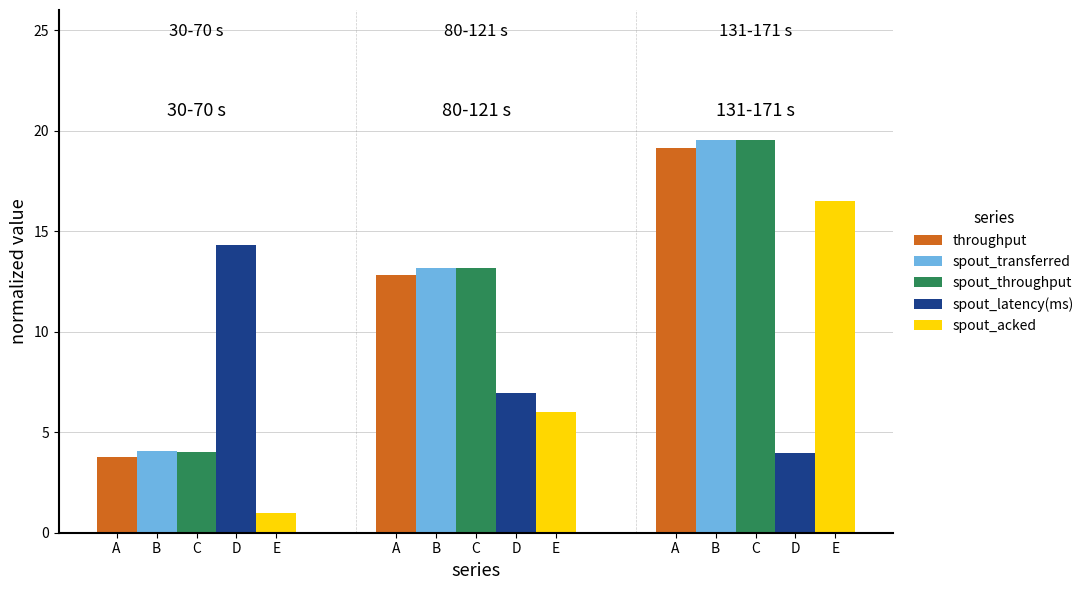

How many values in the spout_throughput series exceed 13?

2